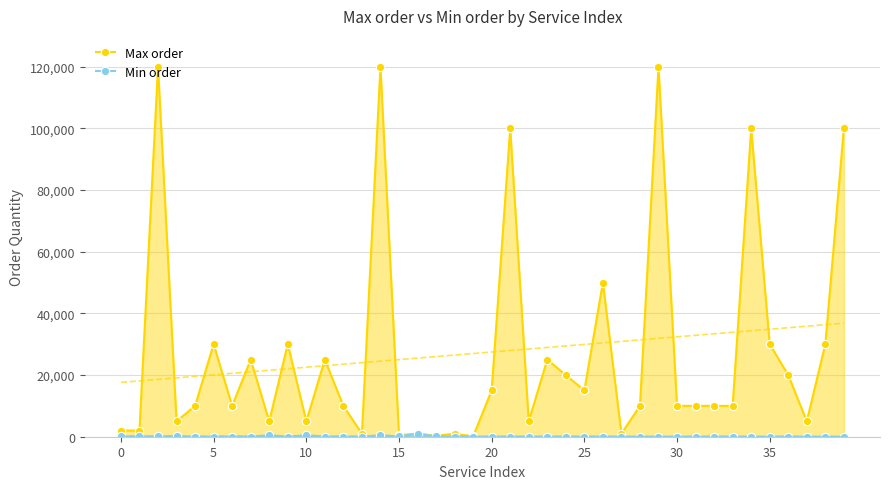

What is the highest value of the Max order series?

120000